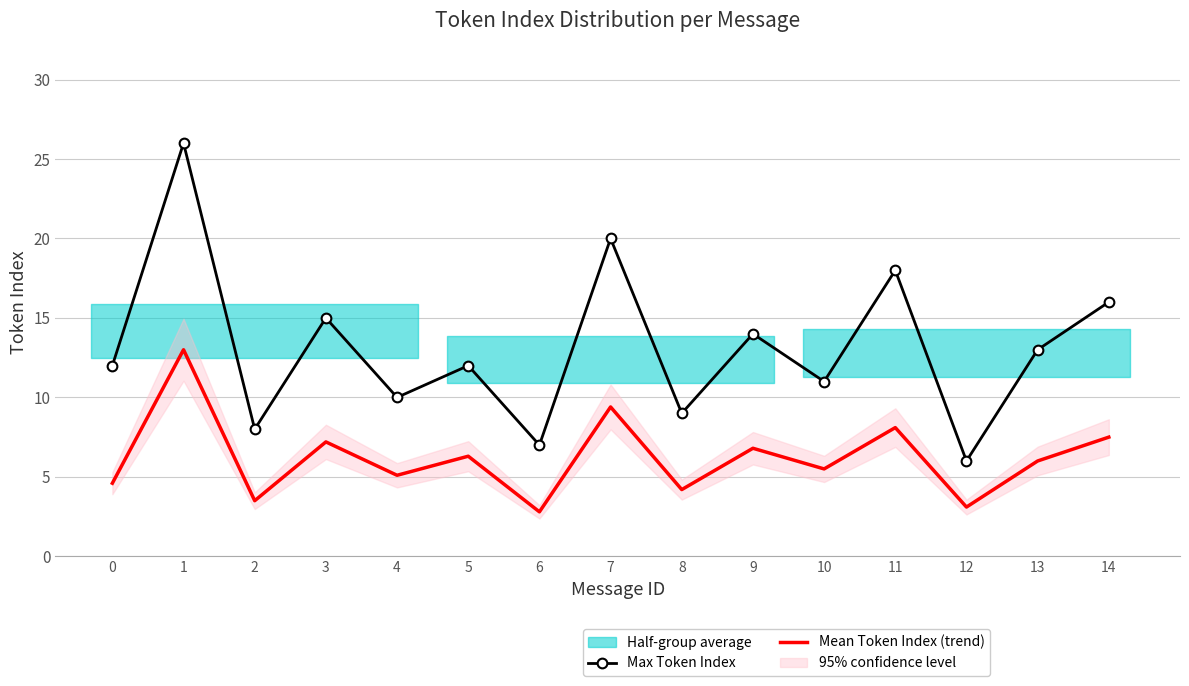

What is the difference between the maximum and second lowest values in the Max Token Index series?

19.0